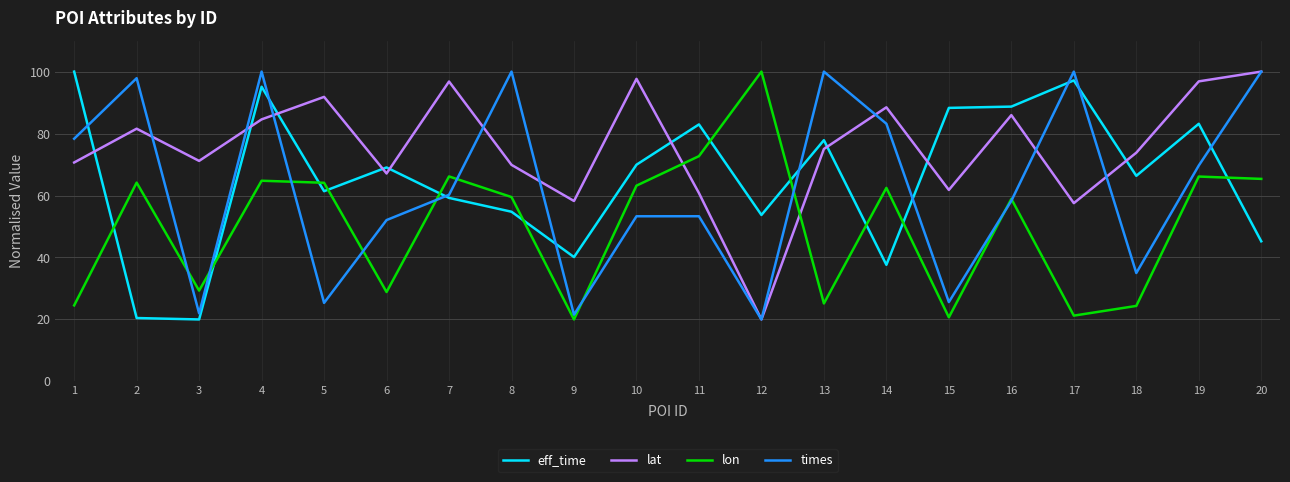

What value does the times series have at 2?

97.9